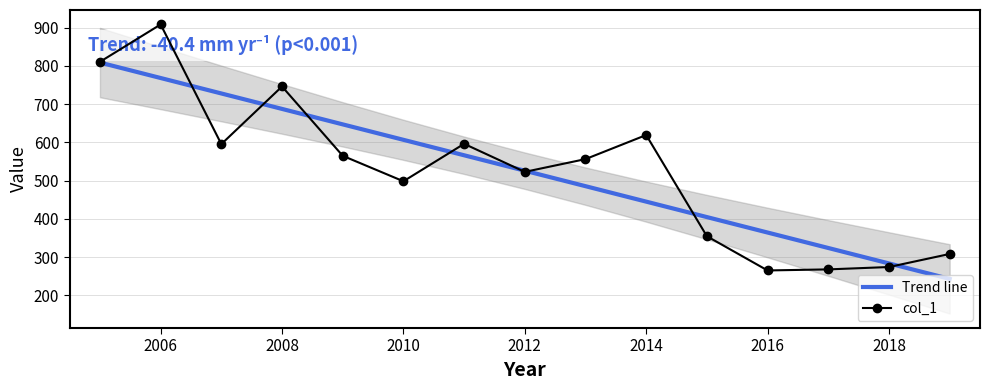

True or false: Trend line has a value of 217.5 at 2010.

False